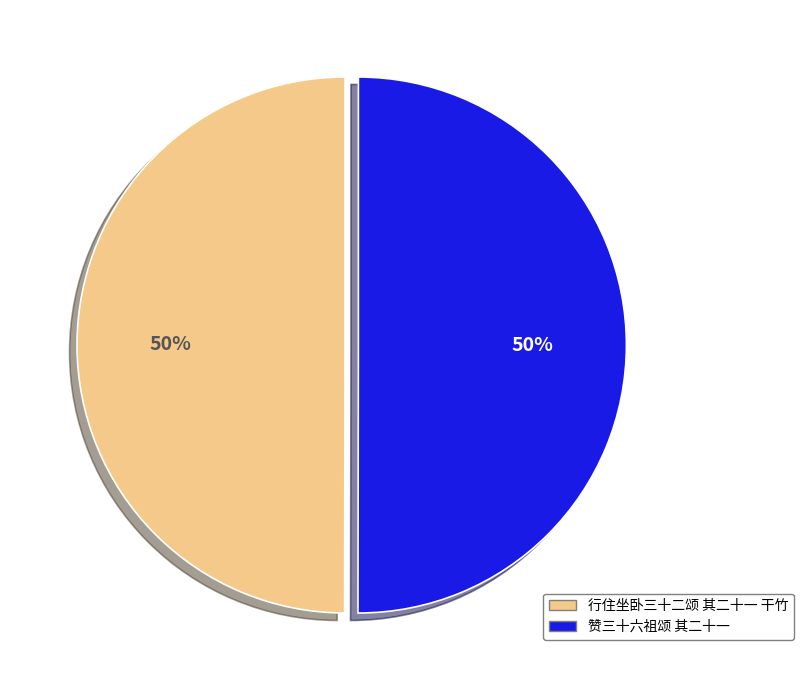

To the nearest percent, what portion does 赞三十六祖颂 其二十一 represent?

50%